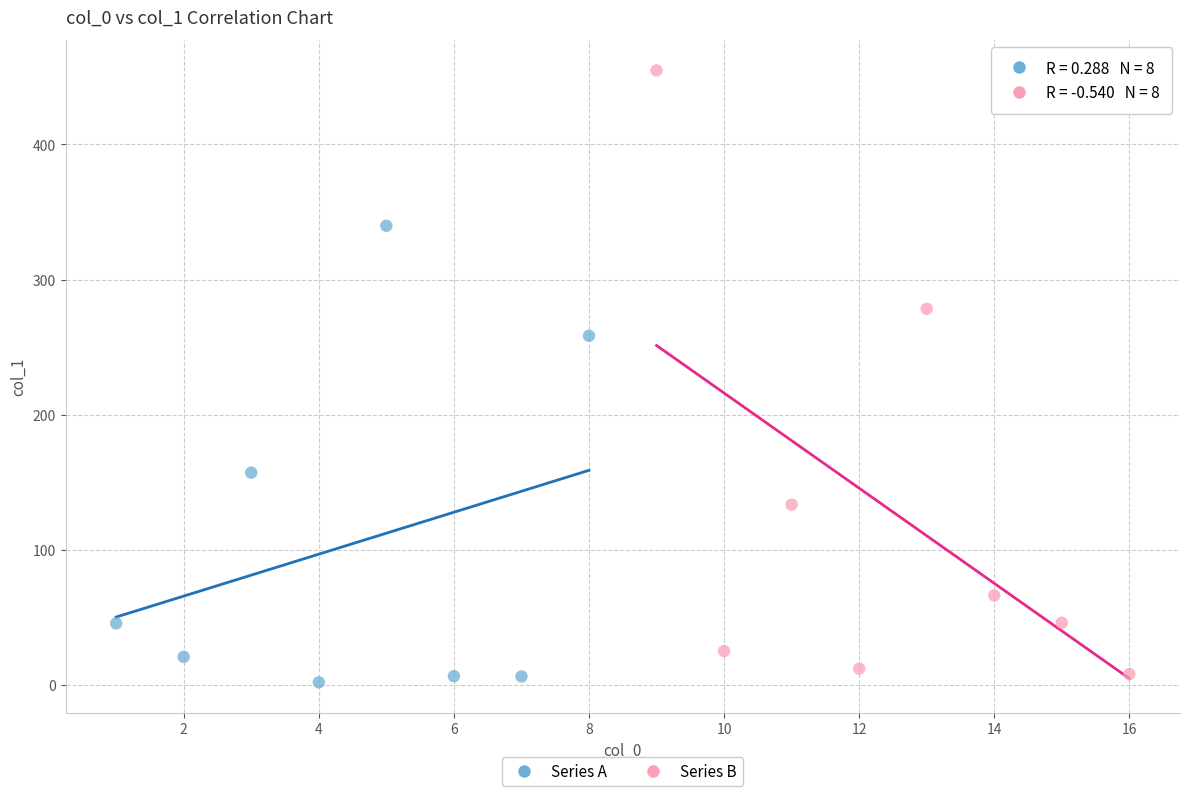

Which series has the widest spread of Y values?

Series B